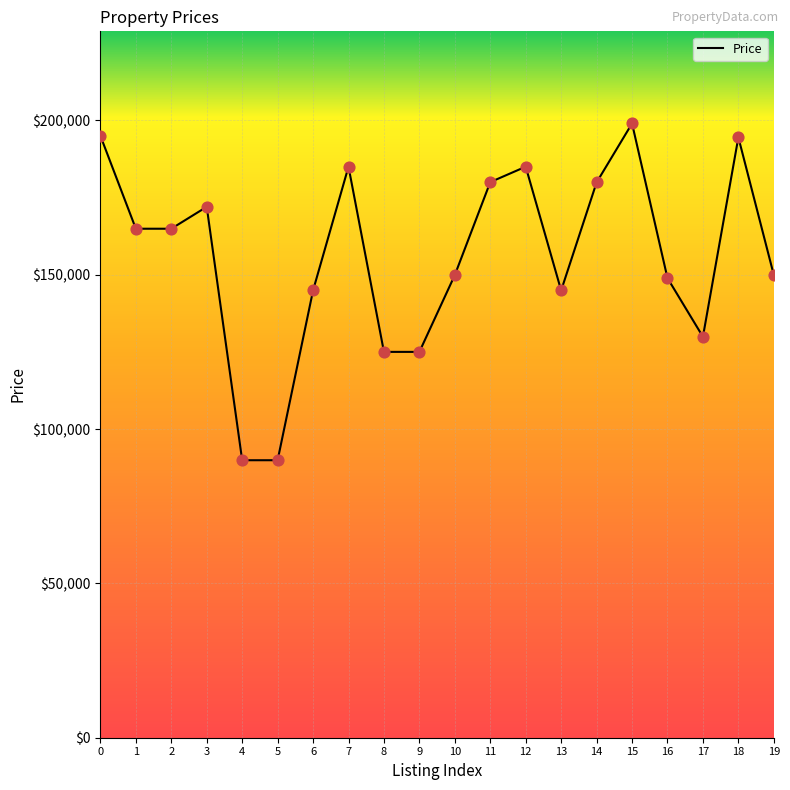

Between 3 and 16, which is larger?

3